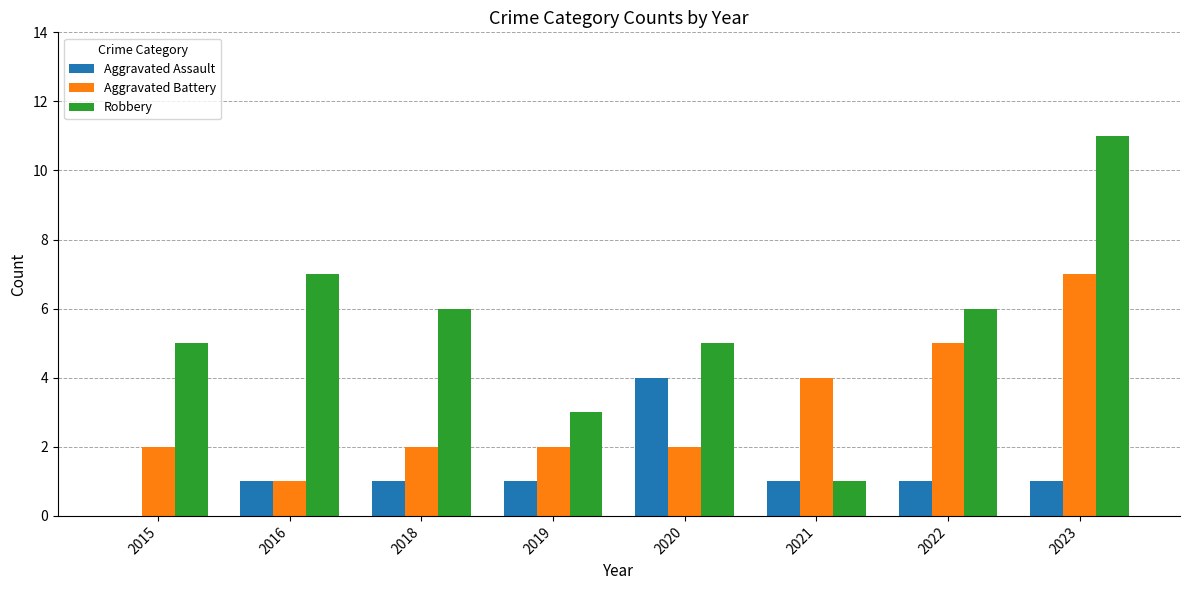

True or false: Robbery has a value of 11 at 2023.

True